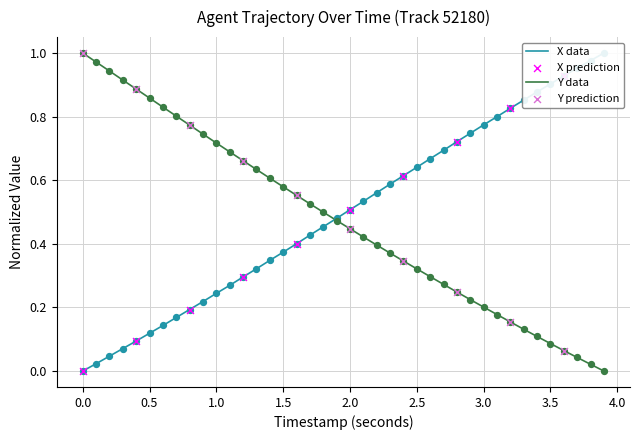

The Y data series shows 0.8 at 1.5. True or false?

False